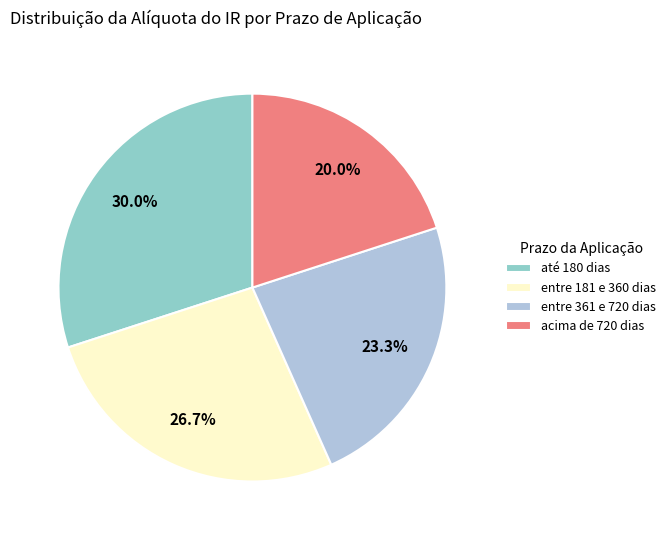

Rank the categories by value from highest to lowest.

até 180 dias, entre 181 e 360 dias, entre 361 e 720 dias, acima de 720 dias